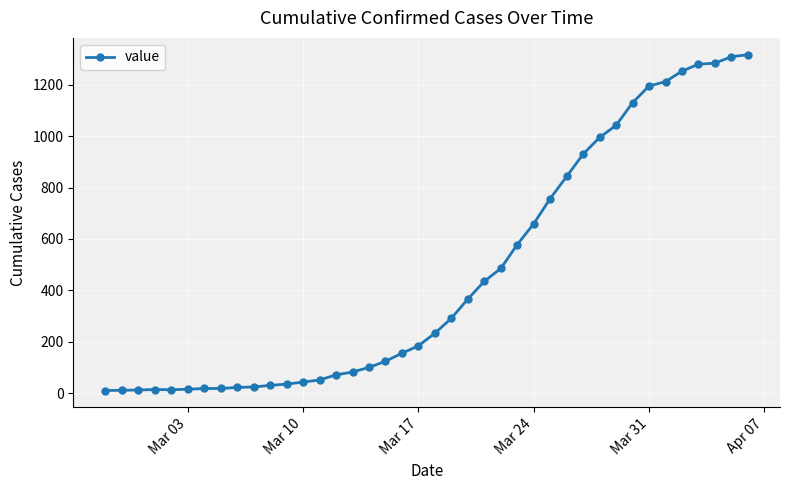

What is the greatest value displayed?

1317